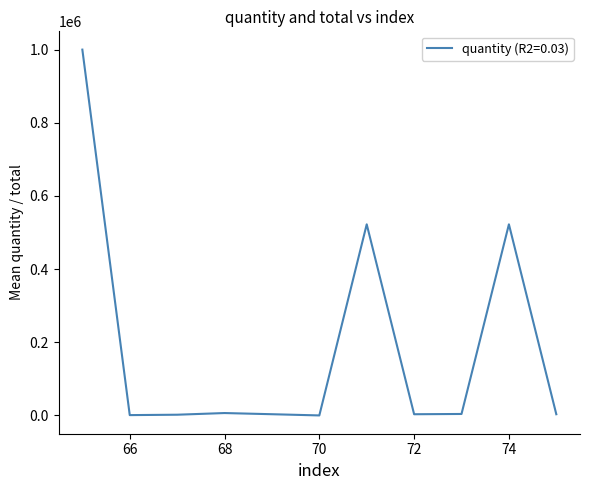

What is the maximum value shown in the chart?

1000000